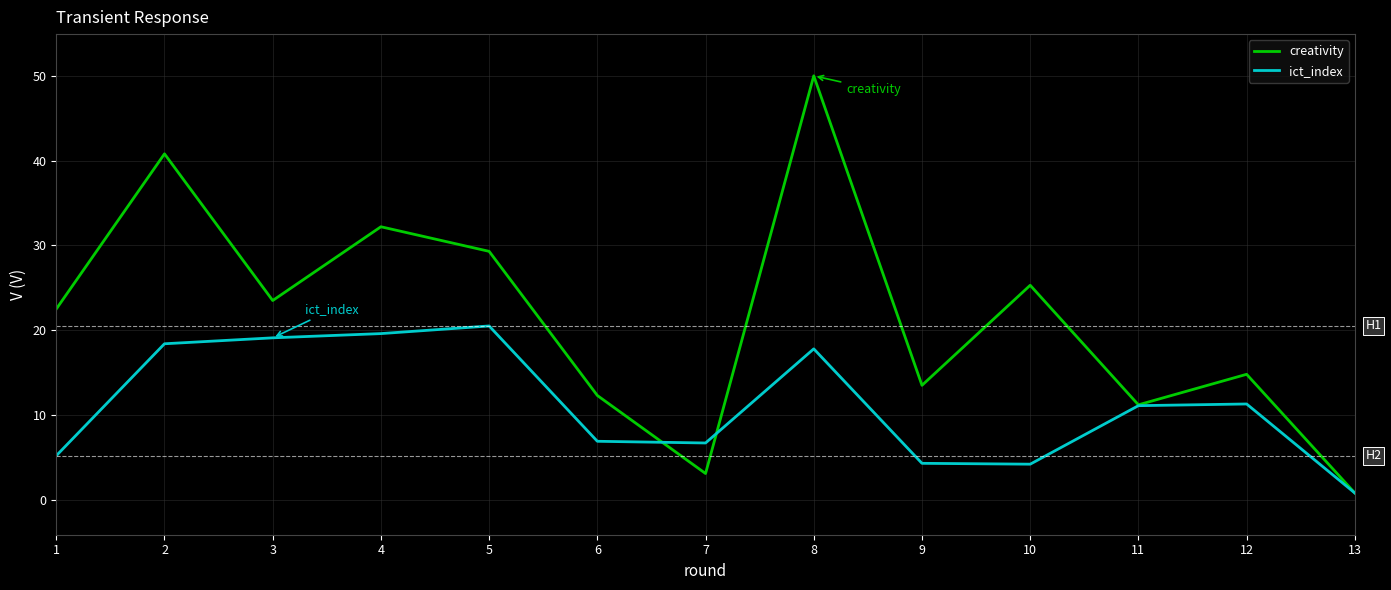

Is it true that creativity equals 6.8 at 10?

False